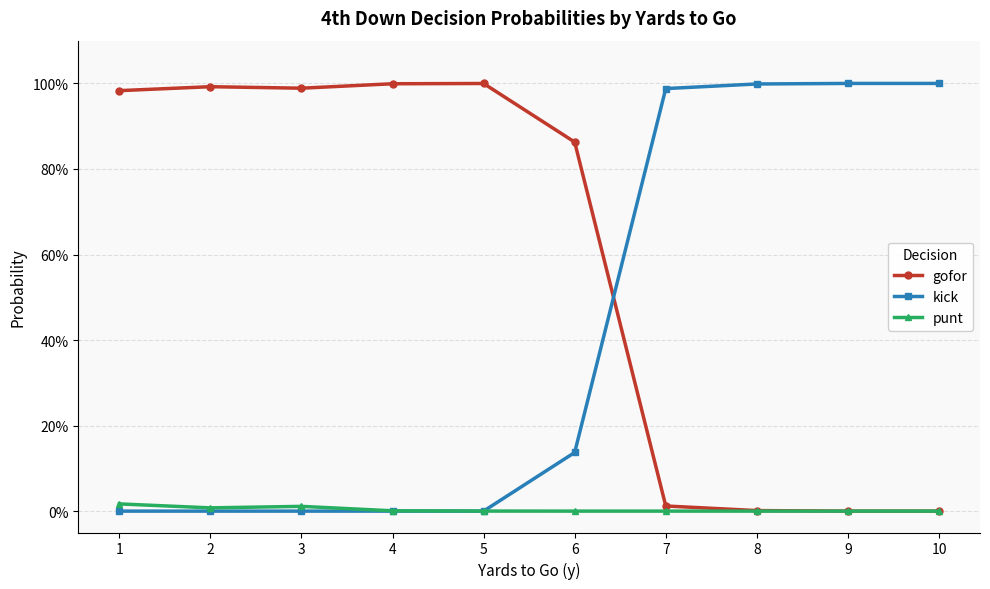

At 6, list the series in order from smallest to largest.

punt, kick, gofor